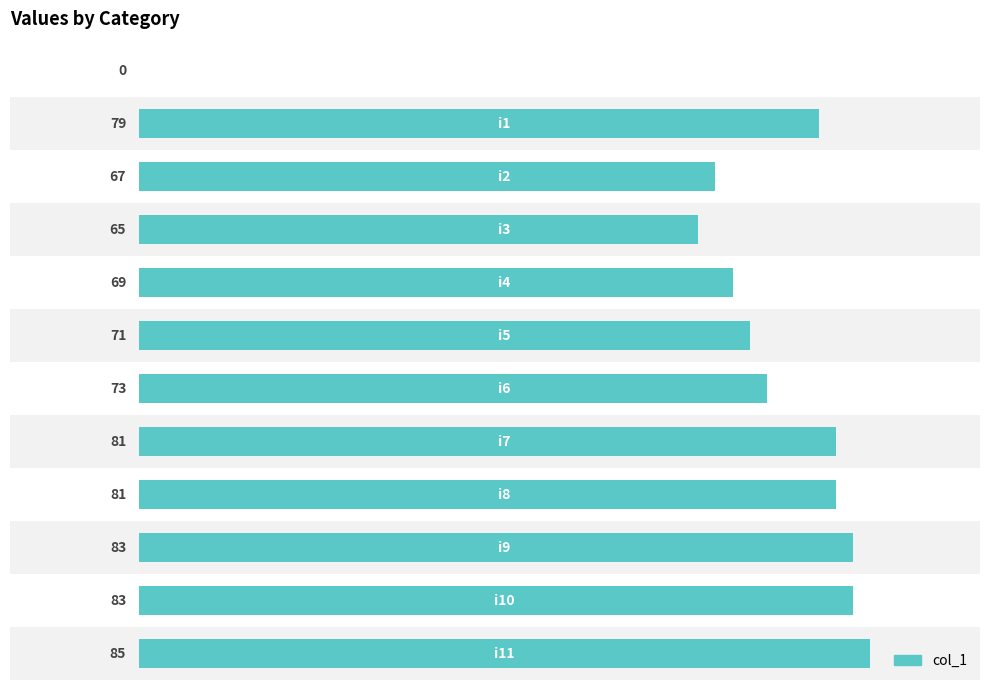

What is the greatest value displayed?

85